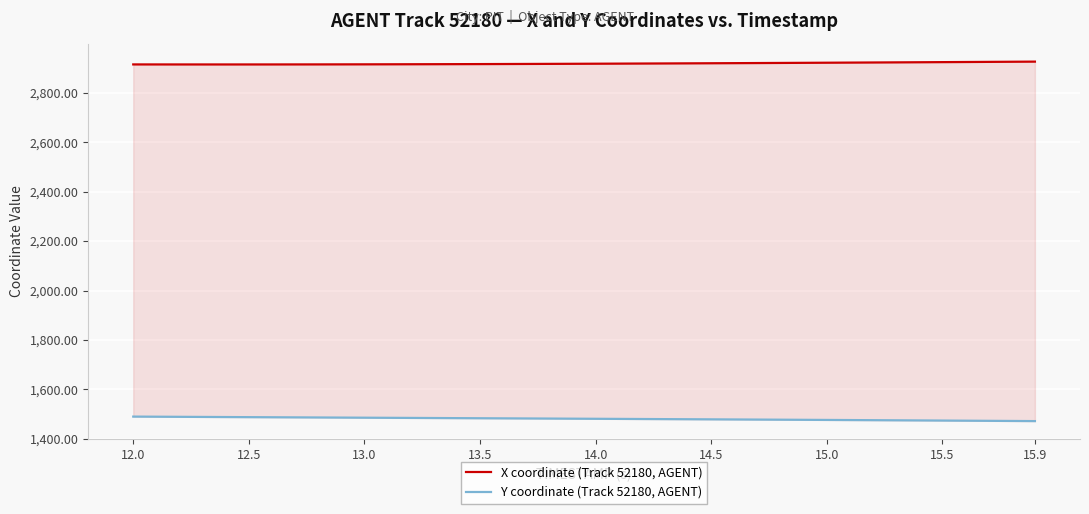

Rank the series by their average value, from highest to lowest.

X coordinate (Track 52180, AGENT), Y coordinate (Track 52180, AGENT)